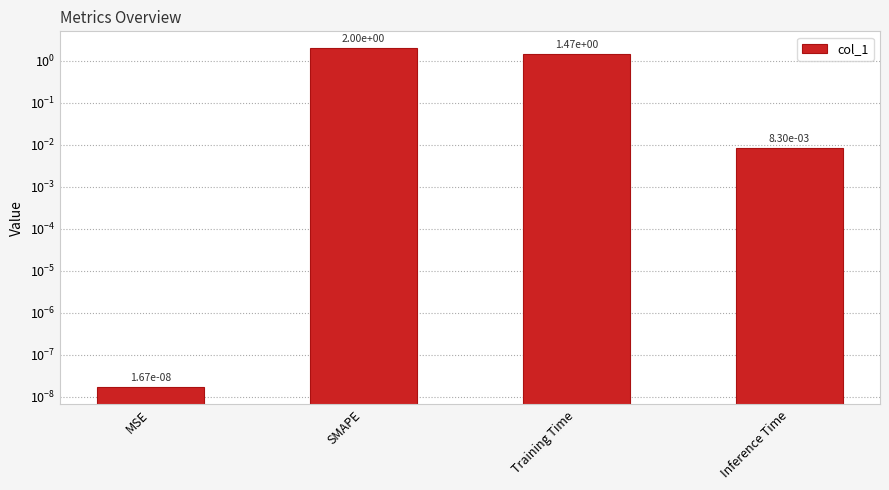

The chart shows a value of 0.0 at MSE. True or false?

False